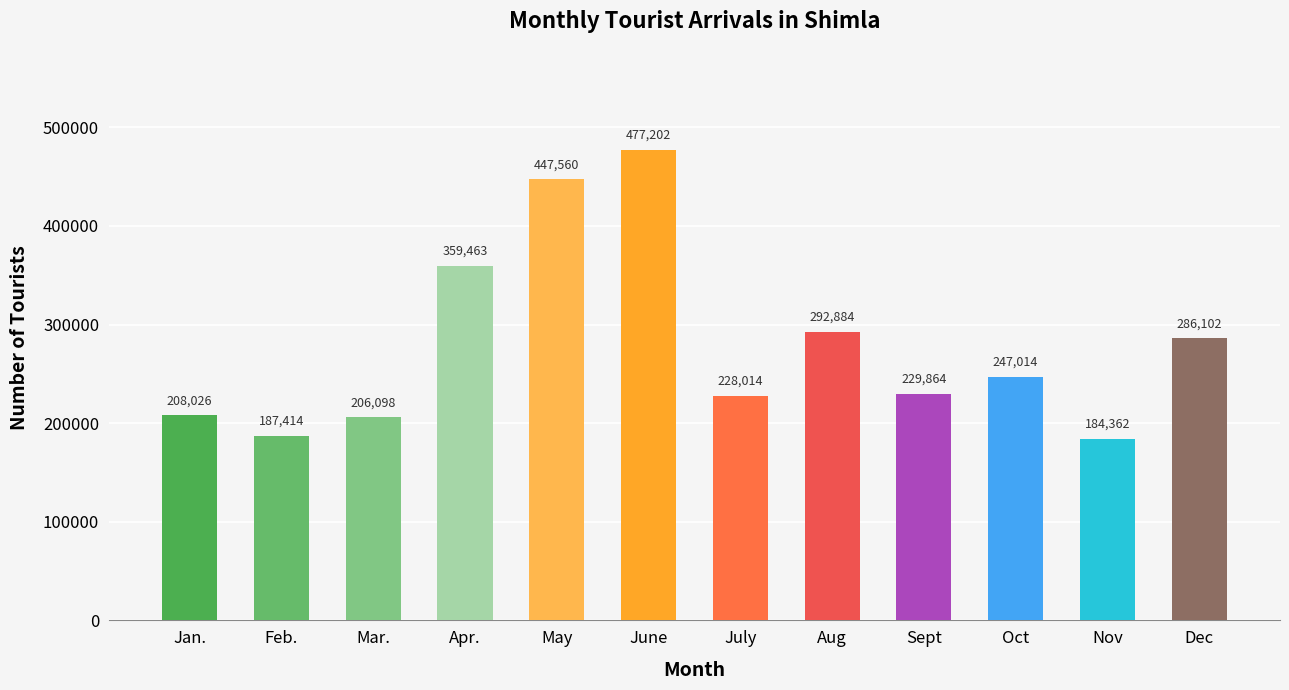

Reading left to right, extract all data points from this chart.

Jan.=208026	Feb.=187414	Mar.=206098	Apr.=359463	May=447560	June=477202	July=228014	Aug=292884	Sept=229864	Oct=247014	Nov=184362	Dec=286102